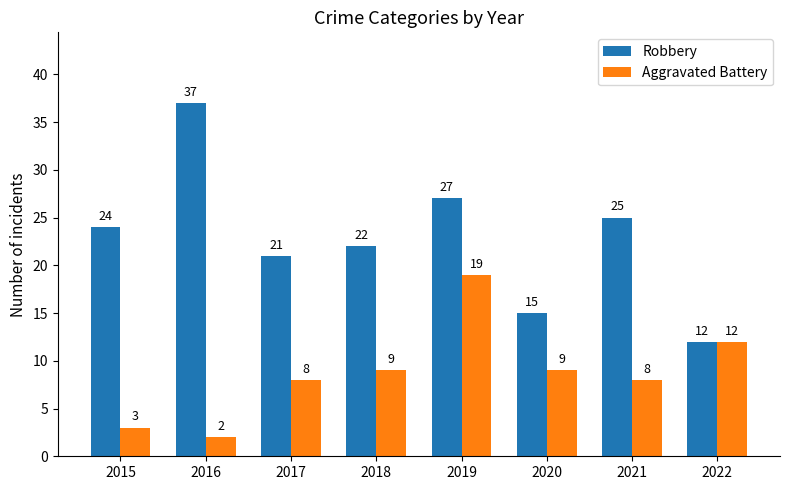

Is it true that Aggravated Battery equals 9 at 2018?

True